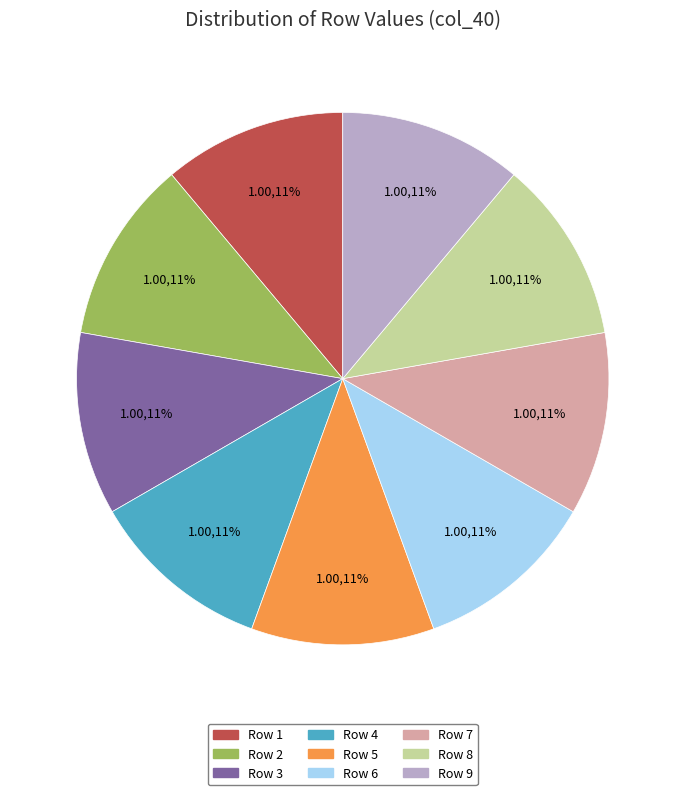

Is there a majority slice in this chart?

No